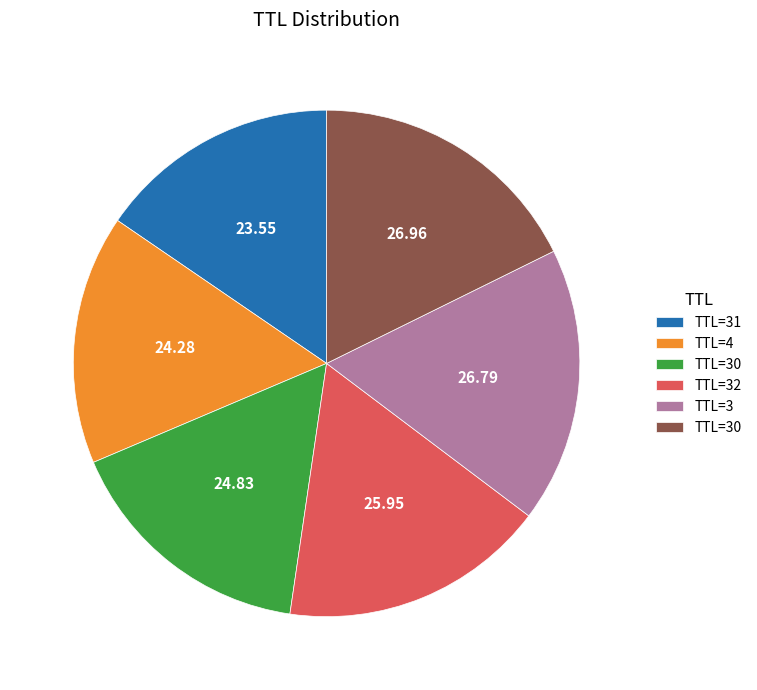

Does any single category account for the majority?

No